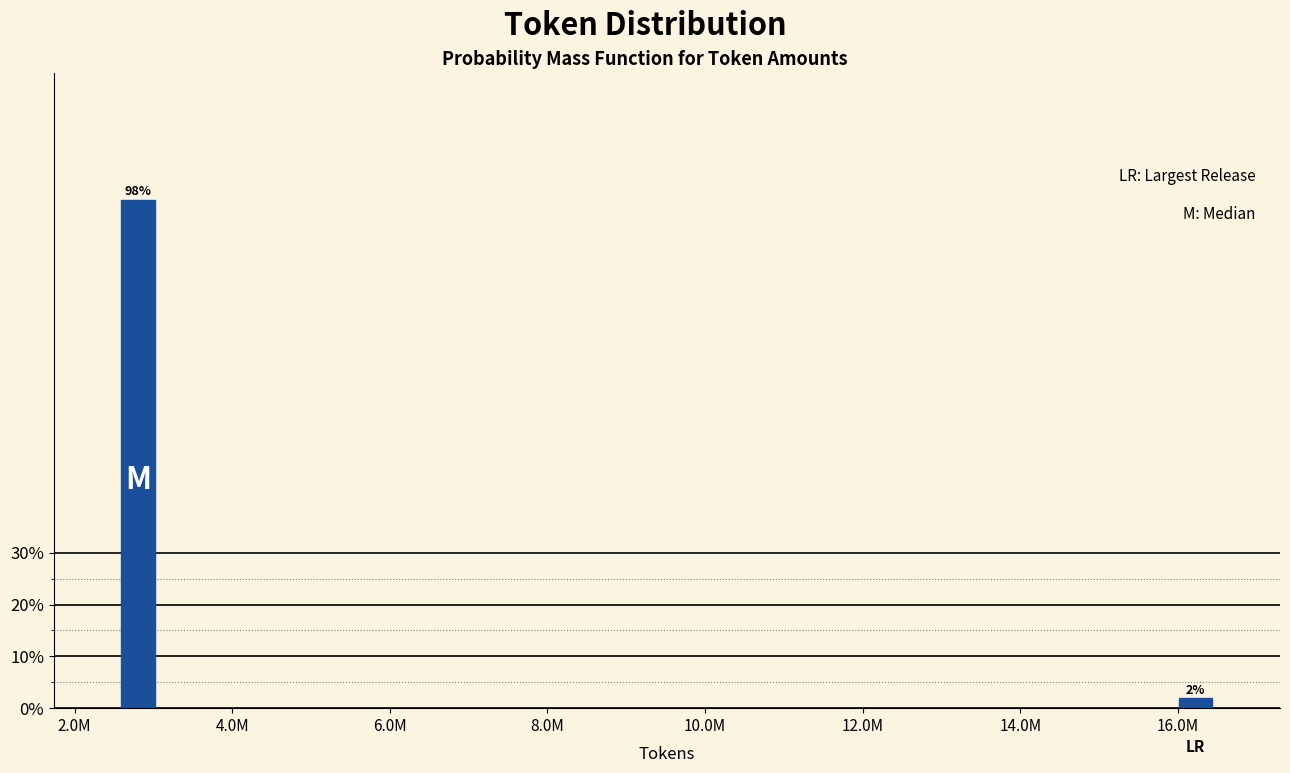

What is the sum of all values?

100.0